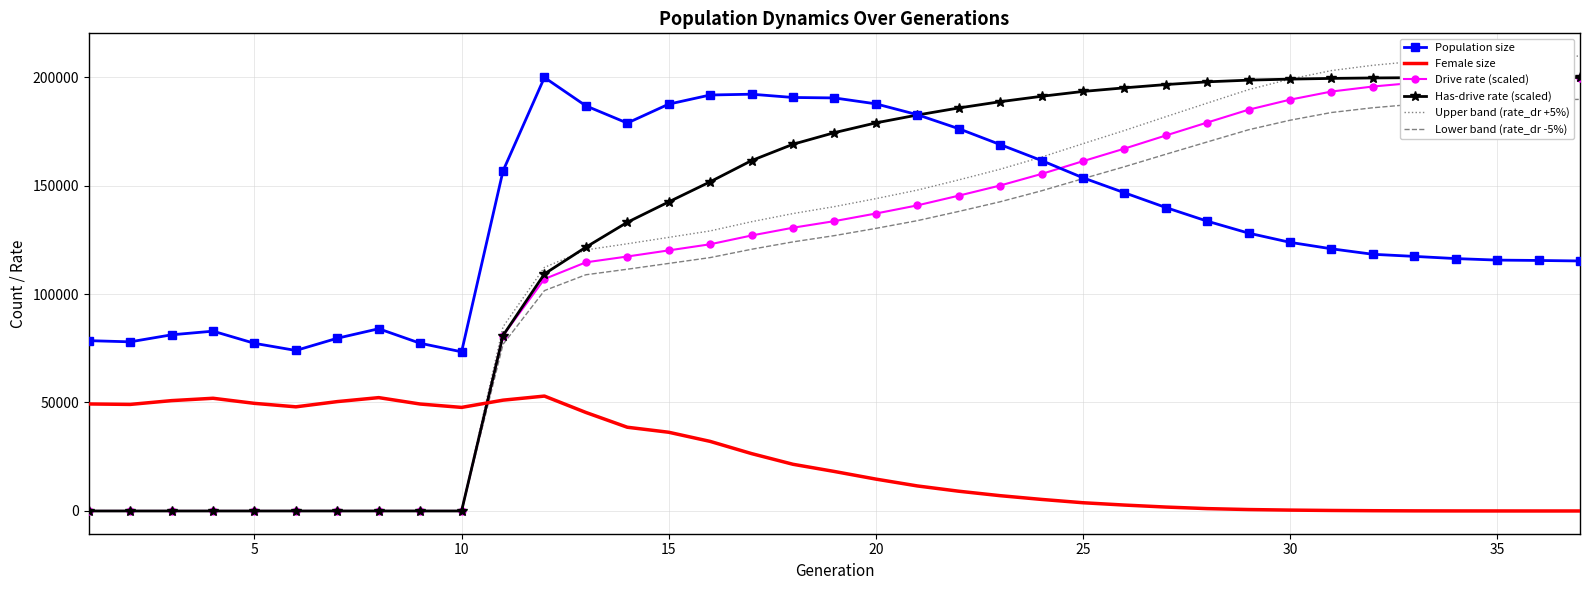

Which series has the widest spread of values?

Upper band (rate_dr +5%)